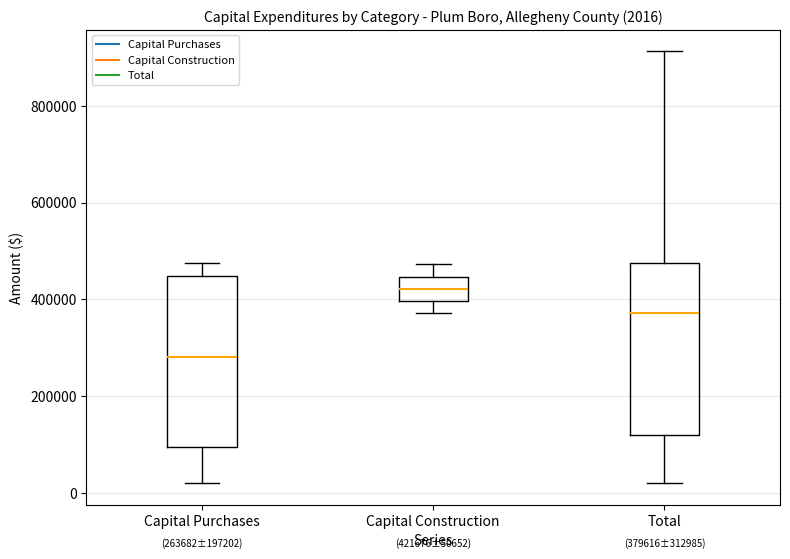

Which box has the lowest median line?

Capital Purchases